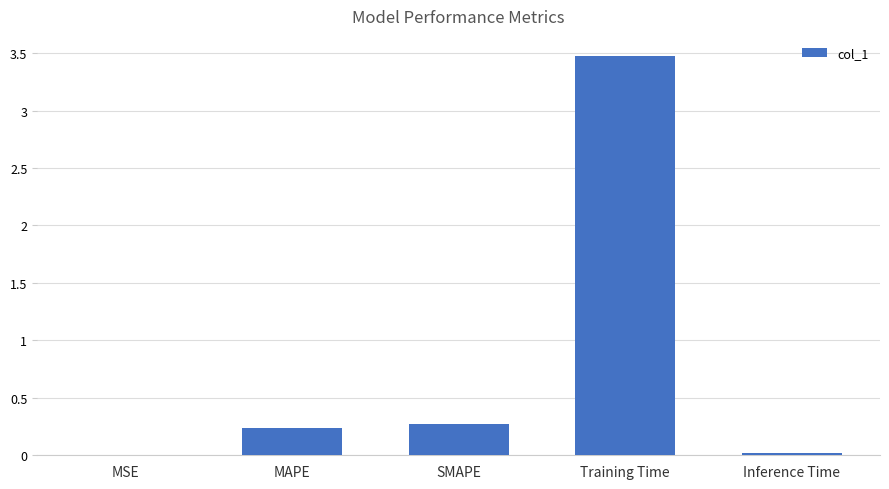

What is the difference between the values at Training Time and SMAPE?

3.2